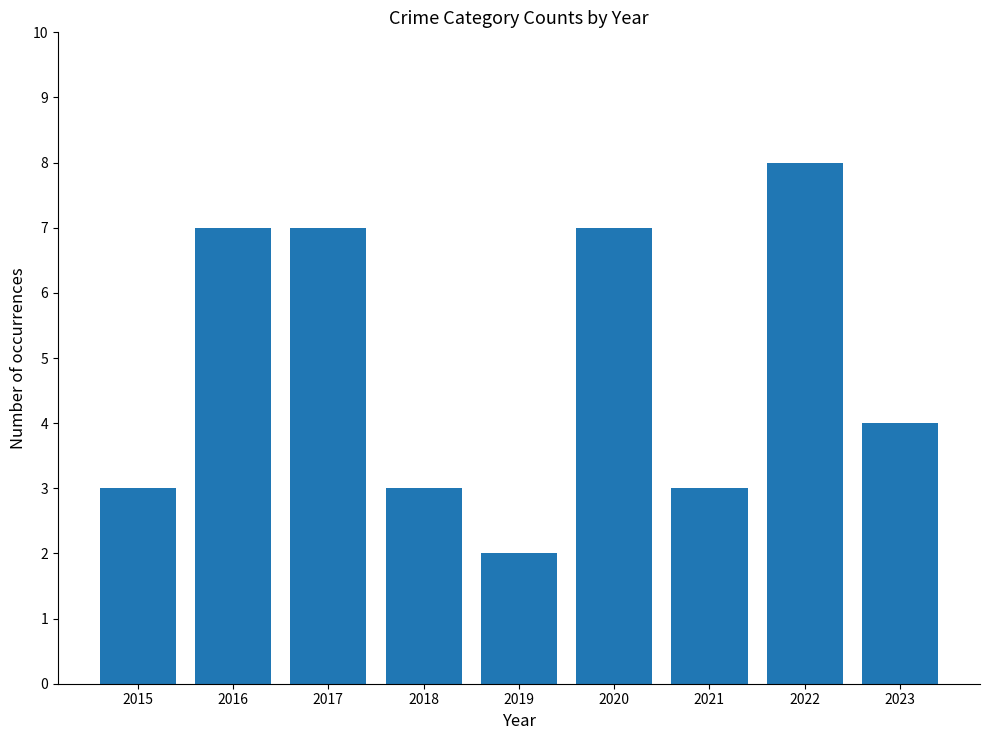

Reading left to right, what are all the values shown in this chart?

3	7	7	3	2	7	3	8	4